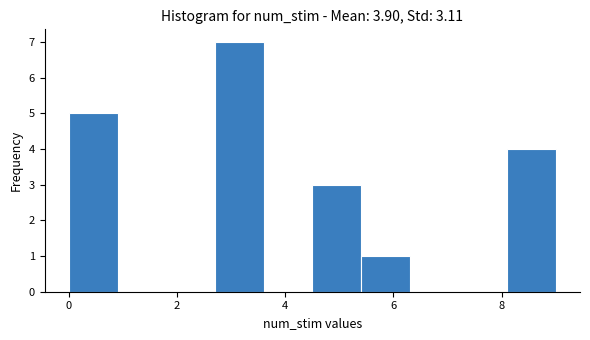

Reading left to right, list every bar in this chart as the range it spans on the x-axis followed by its height. Neither the bar edges nor the heights are printed on the chart, so give them approximately, as read against the axes.

0.0 to 0.9: 5
0.9 to 1.8: 0
1.8 to 2.7: 0
2.7 to 3.6: 7
3.6 to 4.5: 0
4.5 to 5.4: 3
5.4 to 6.3: 1
6.3 to 7.2: 0
7.2 to 8.1: 0
8.1 to 9.0: 4